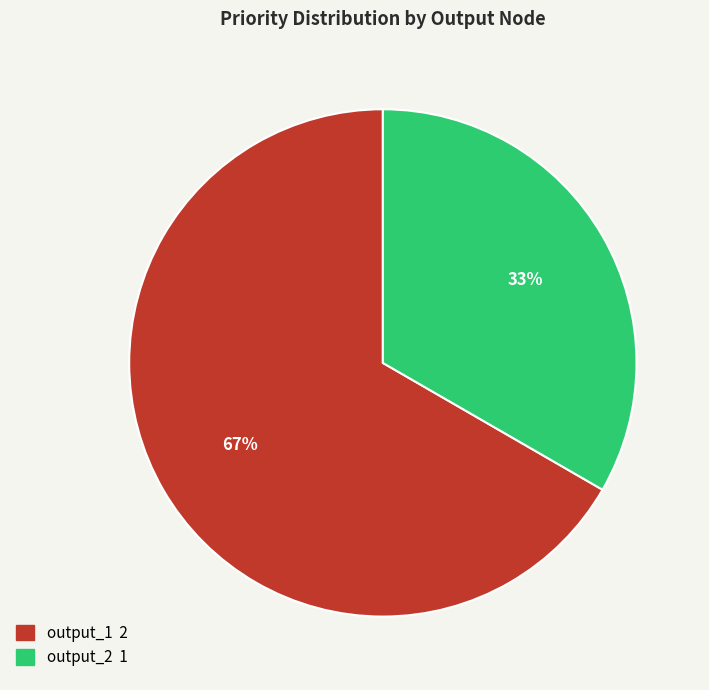

Which category has the biggest portion of the pie?

output_1